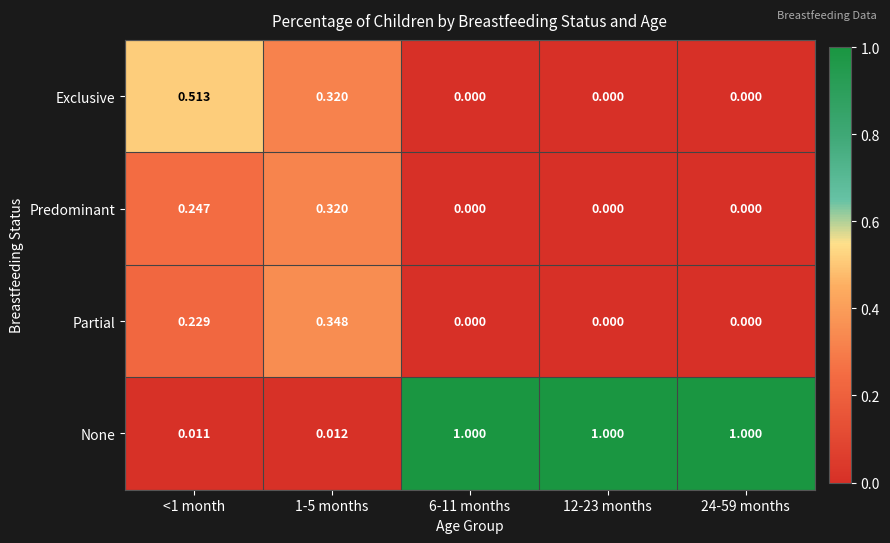

At how many categories does at least one series exceed 0?

5